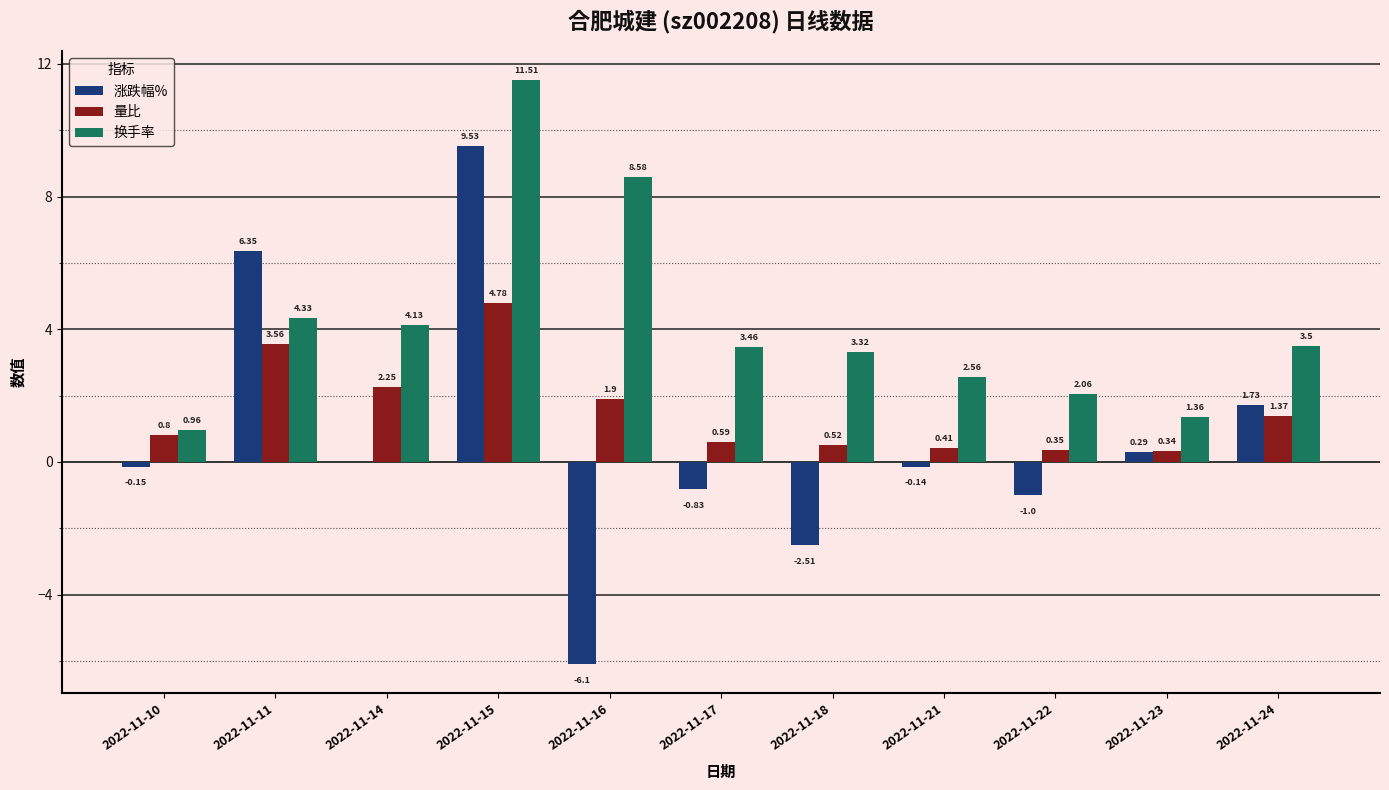

Which series has the largest range (max minus min)?

涨跌幅%